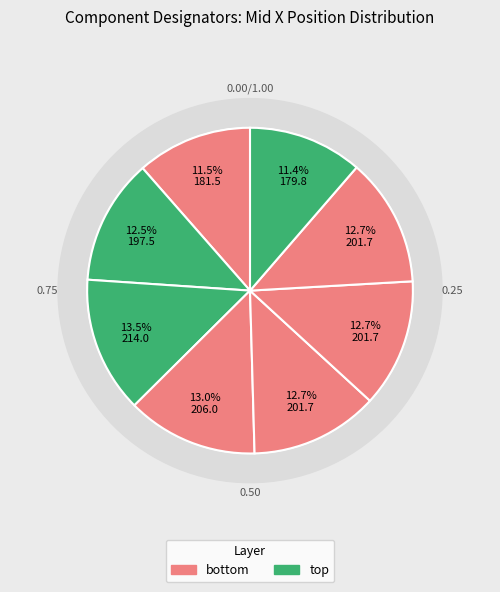

Does M1 represent more than half of the total?

No